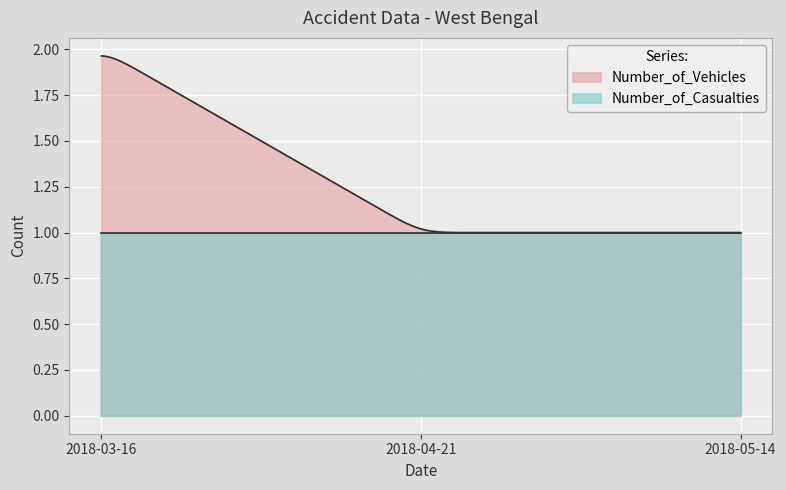

What is the label of the 1st point from the right?

2018-05-14